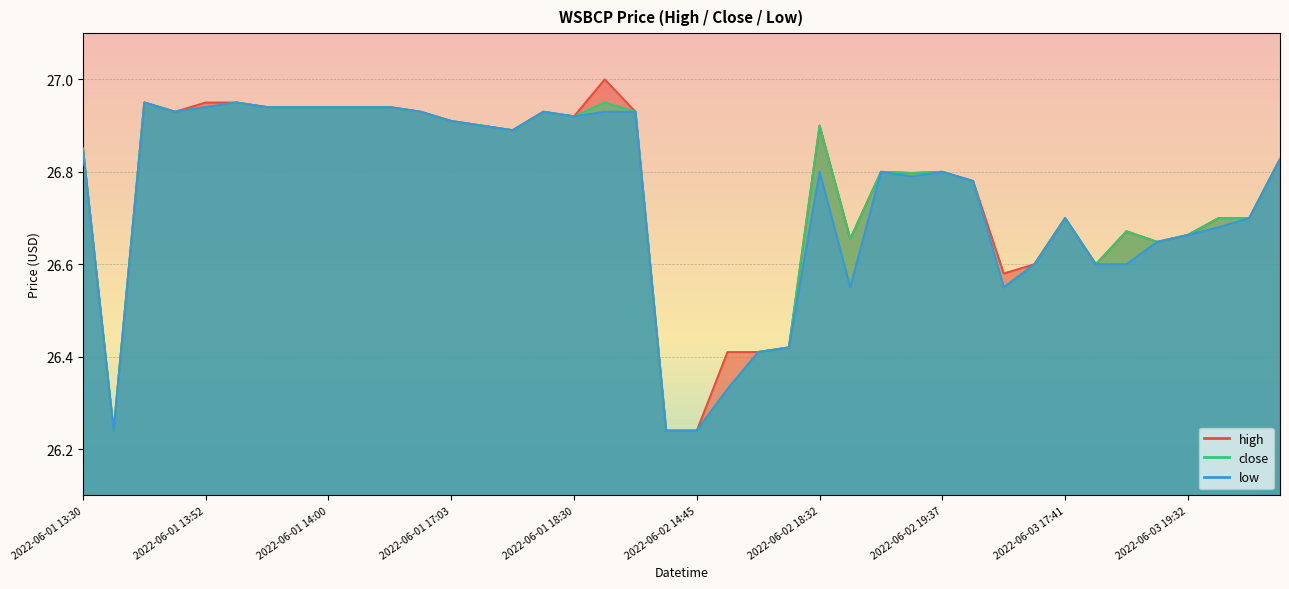

The high series shows 26.9 at 2022-06-01 14:04. True or false?

True